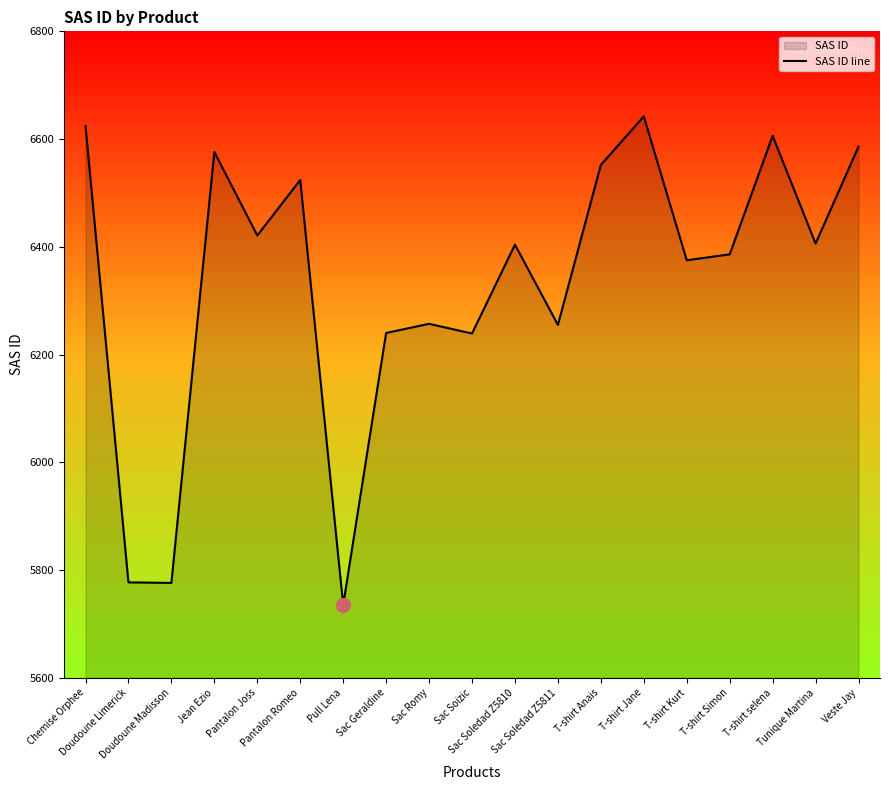

What is the smallest value displayed?

5735